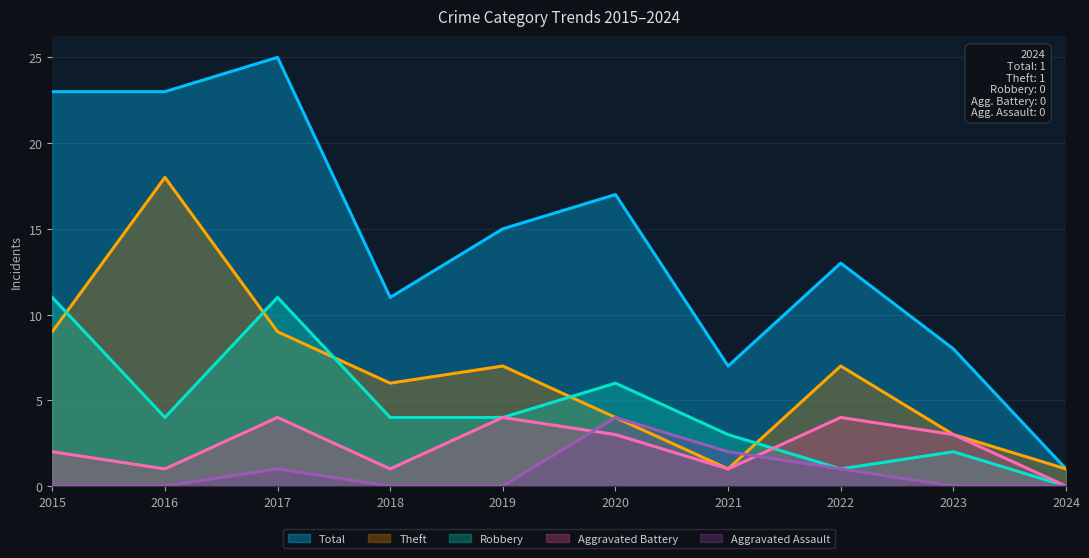

How many distinct data groups are displayed?

5